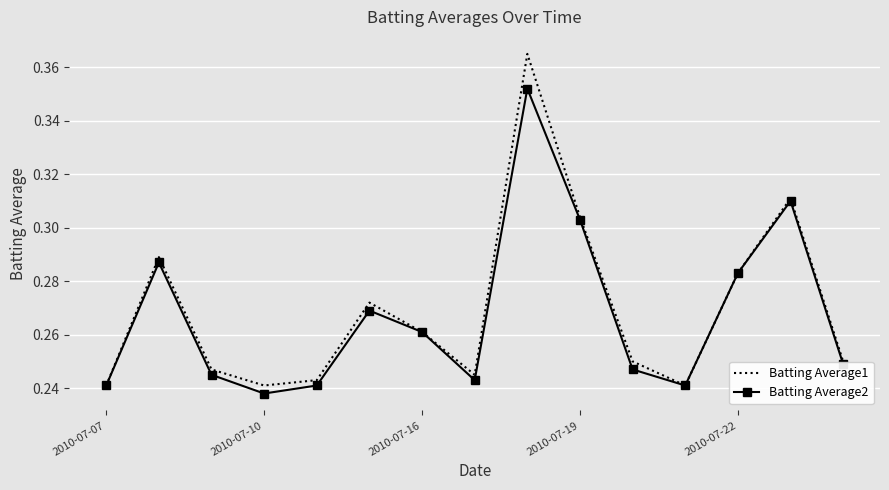

True or false: Batting Average1 has more than 2 interior local peaks.

True